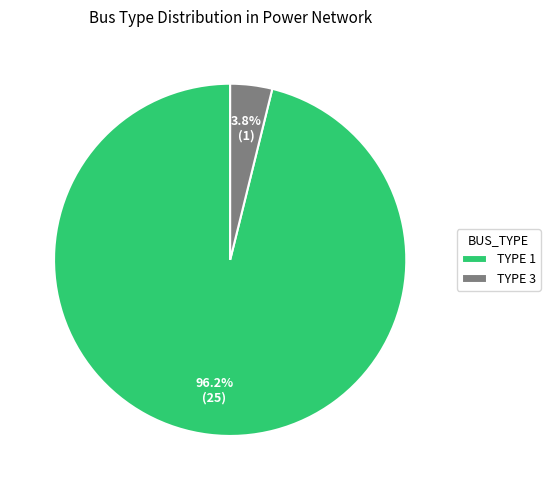

How many segments does this pie chart have?

2